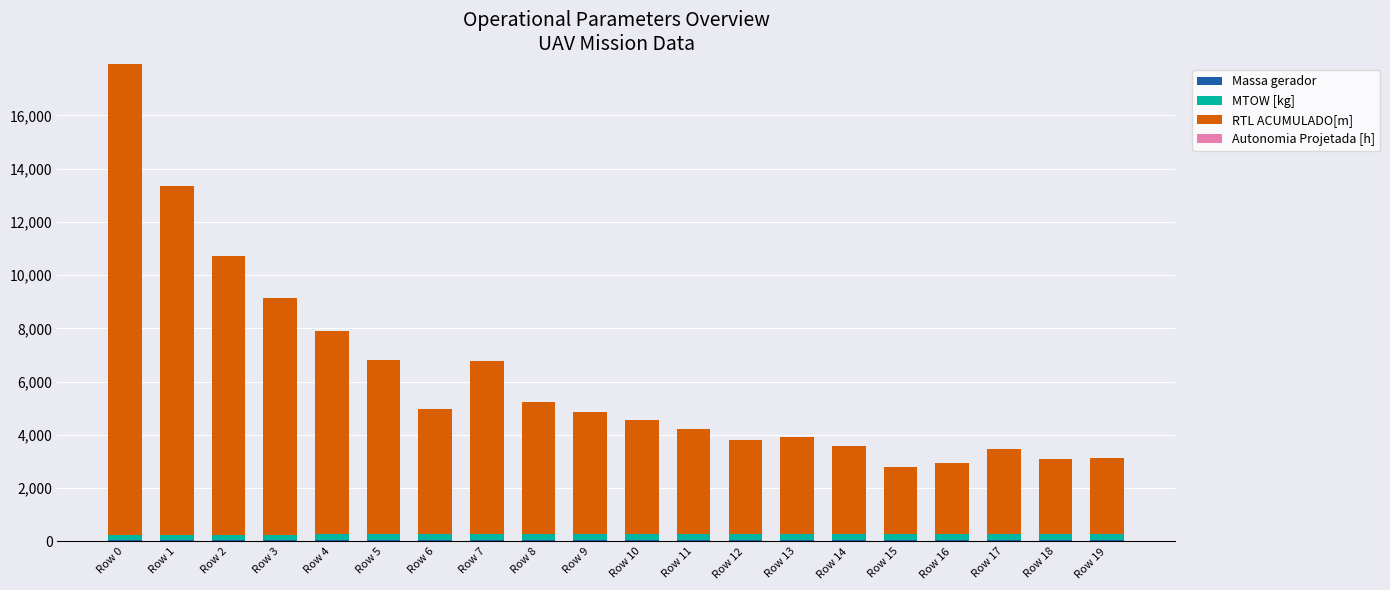

At which category is the sum across all series the highest?

Row 0